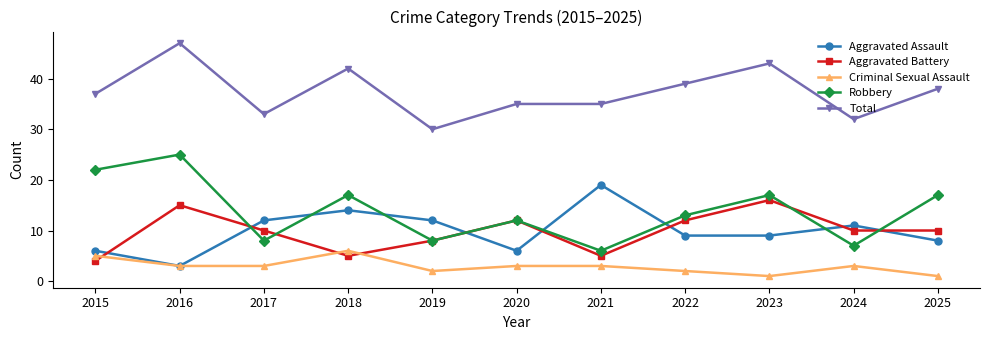

At which label does Robbery reach its minimum?

2021